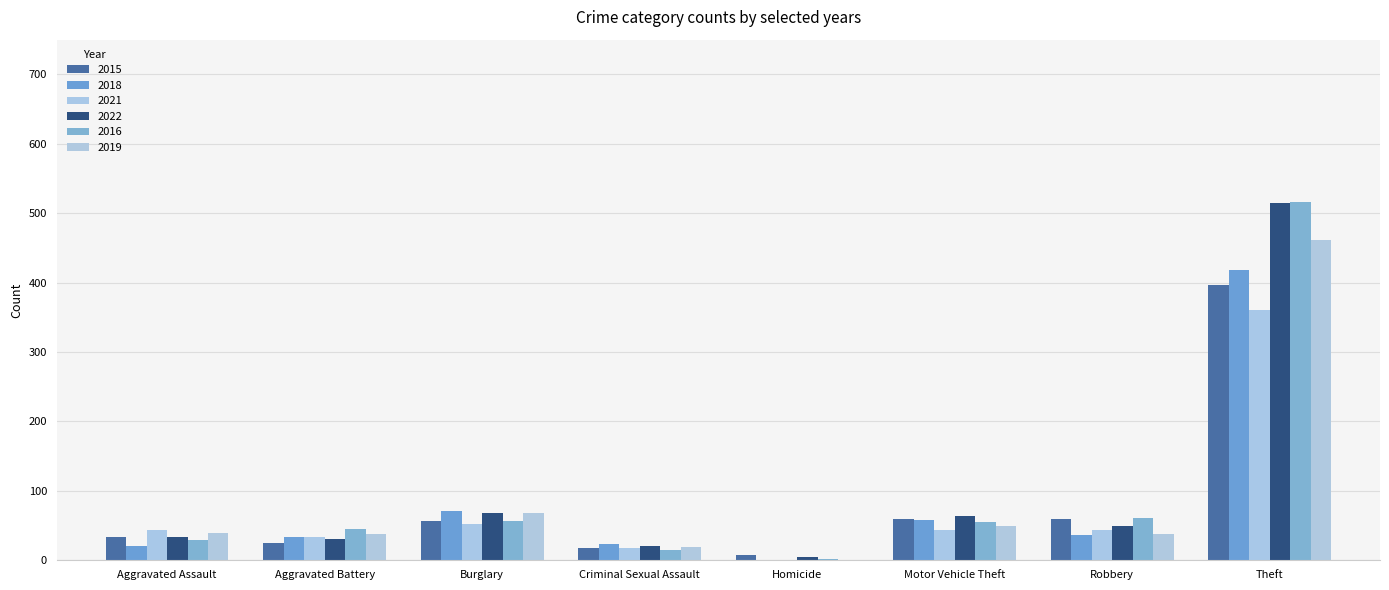

What are all the series names shown in the legend?

2015, 2018, 2021, 2022, 2016, 2019